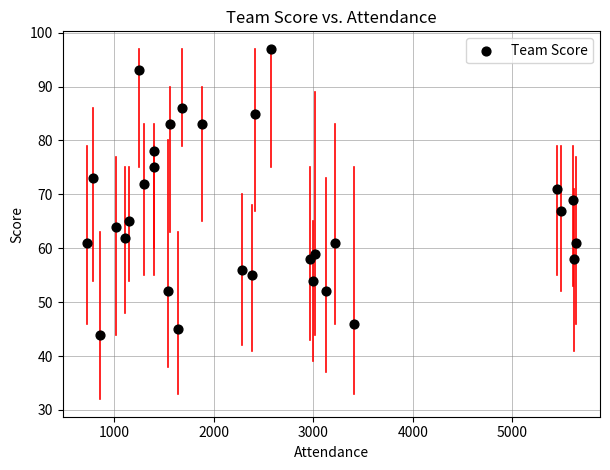

What is the range of X values (max minus min)?

4913